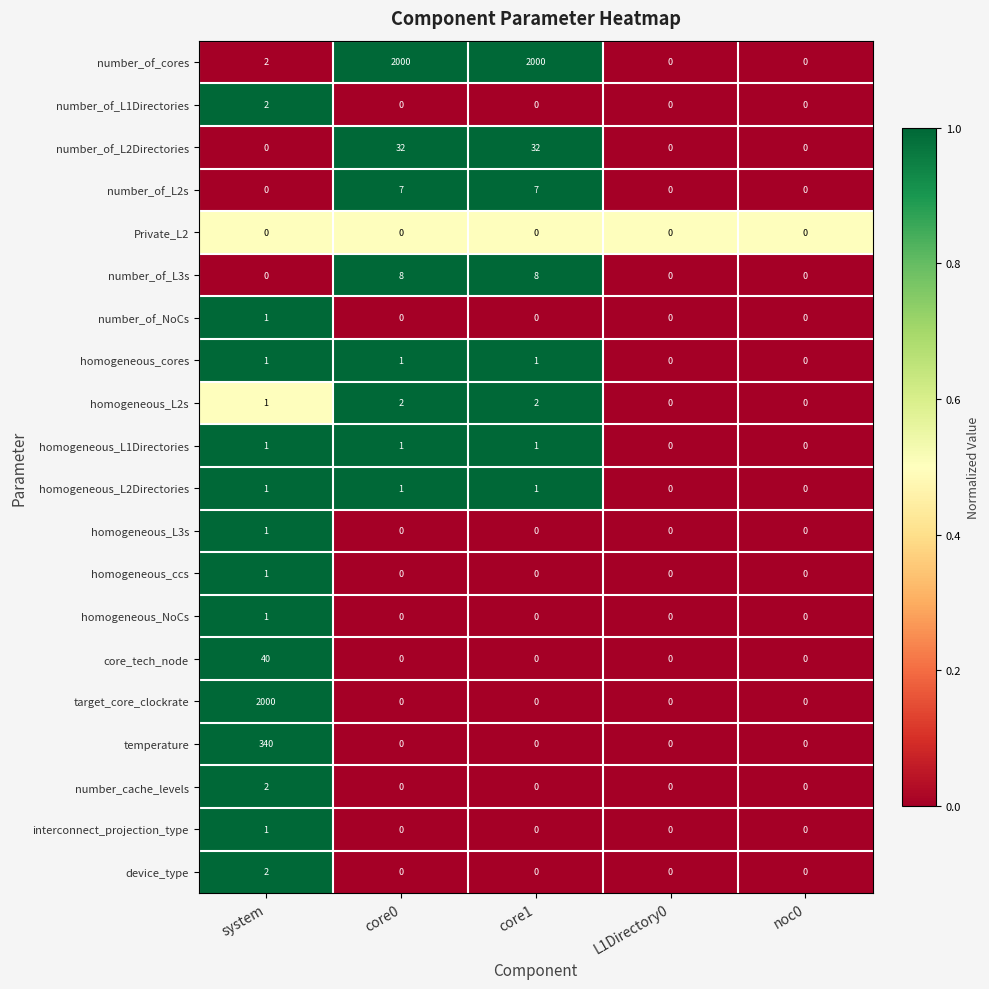

What is the approximate value of number_of_L3s at core1?

8